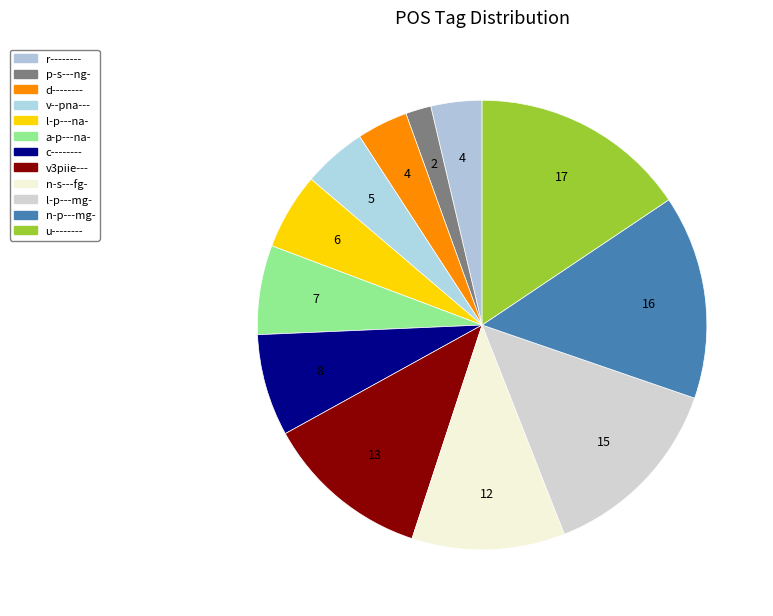

To the nearest percent, what is the difference between the a-p---na- and n-p---mg- slice percentages?

8%